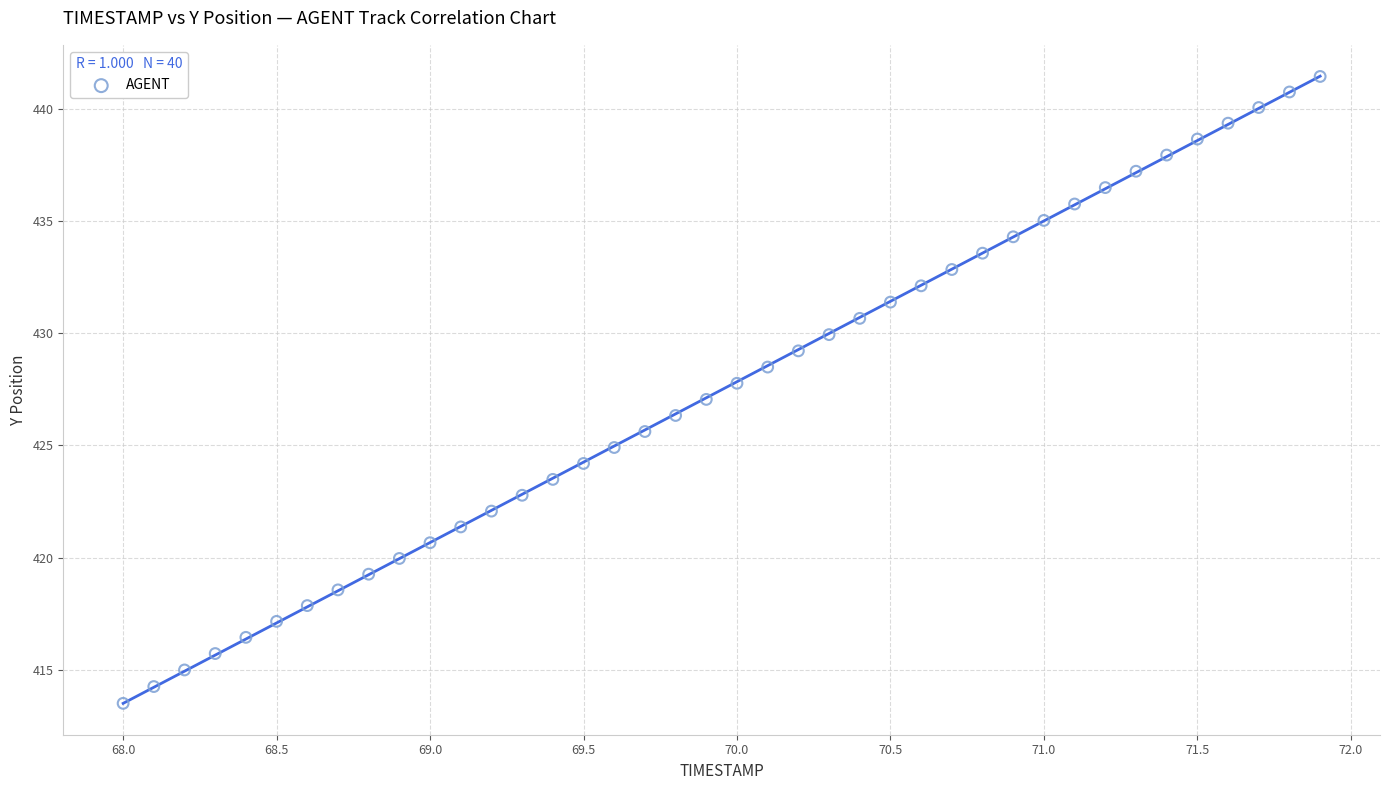

What is the range of Y values (max minus min)?

27.9